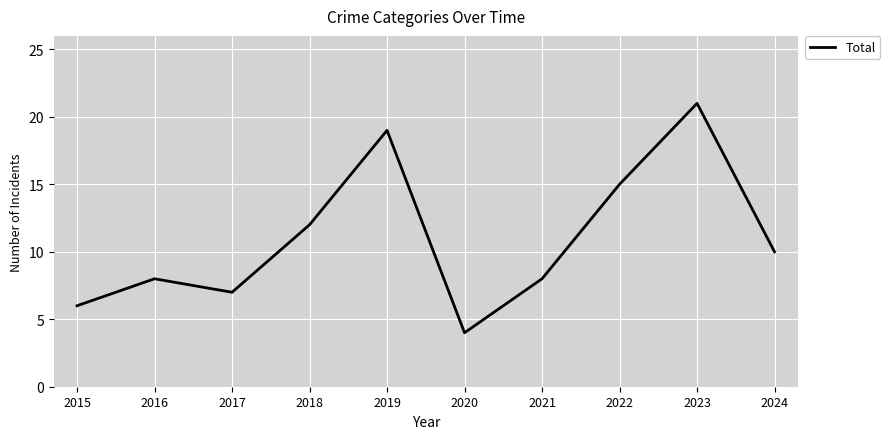

What is the difference between the values at 2022 and 2021?

7